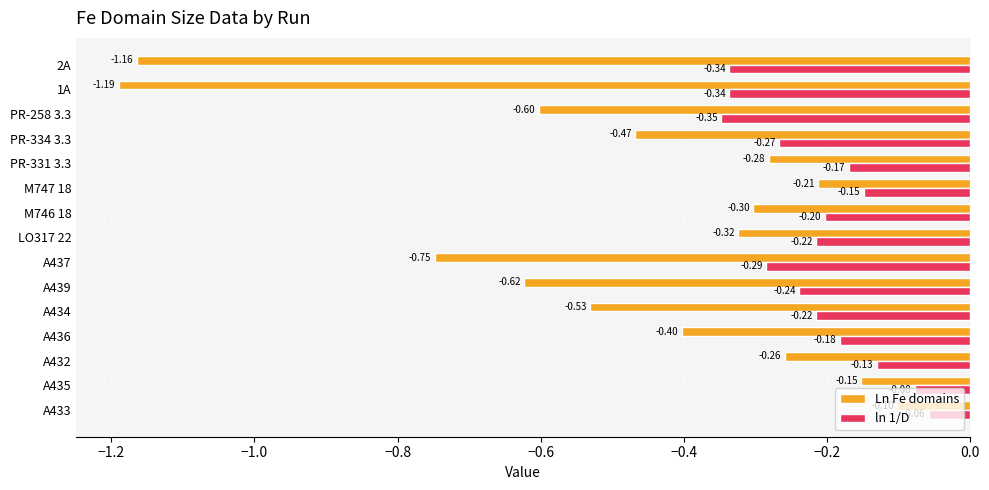

What is the average value of the ln 1/D series?

-0.2